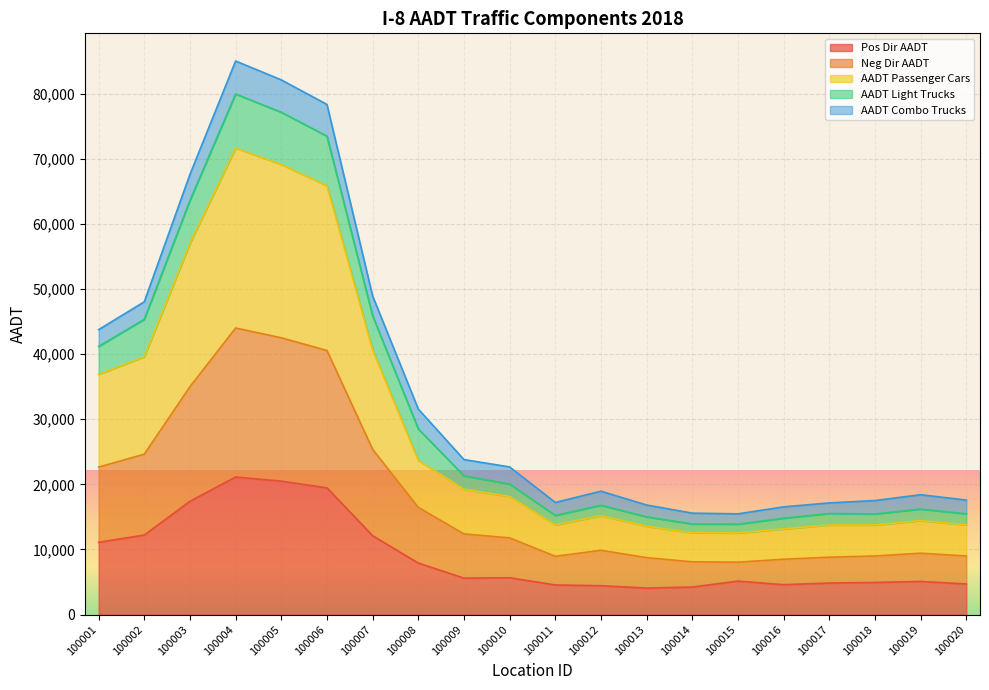

What is the lowest value of the Pos Dir AADT series?

4065